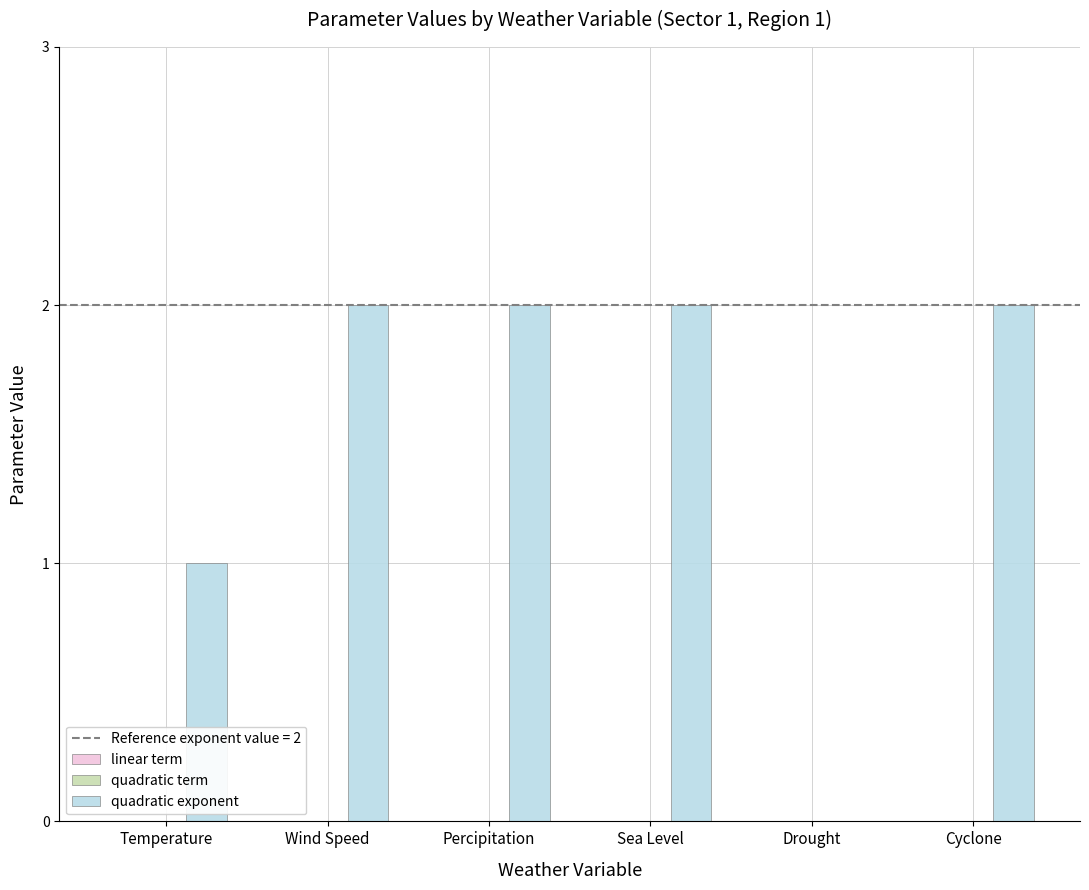

Reading left to right, what are all the values shown in this chart?

Temperature=1	Wind Speed=2	Percipitation=2	Sea Level=2	Drought=0	Cyclone=2